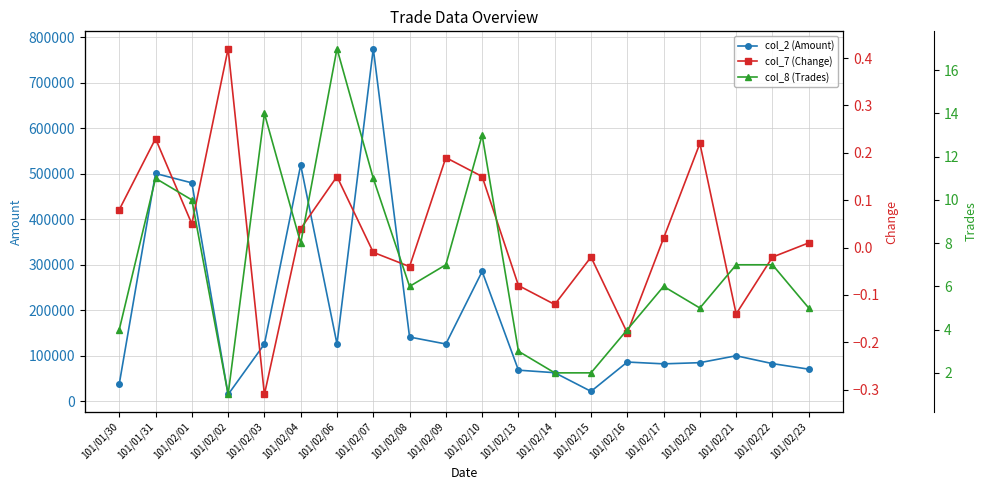

In col_7 (Change), how many points are higher than both neighbors (excluding endpoints)?

6